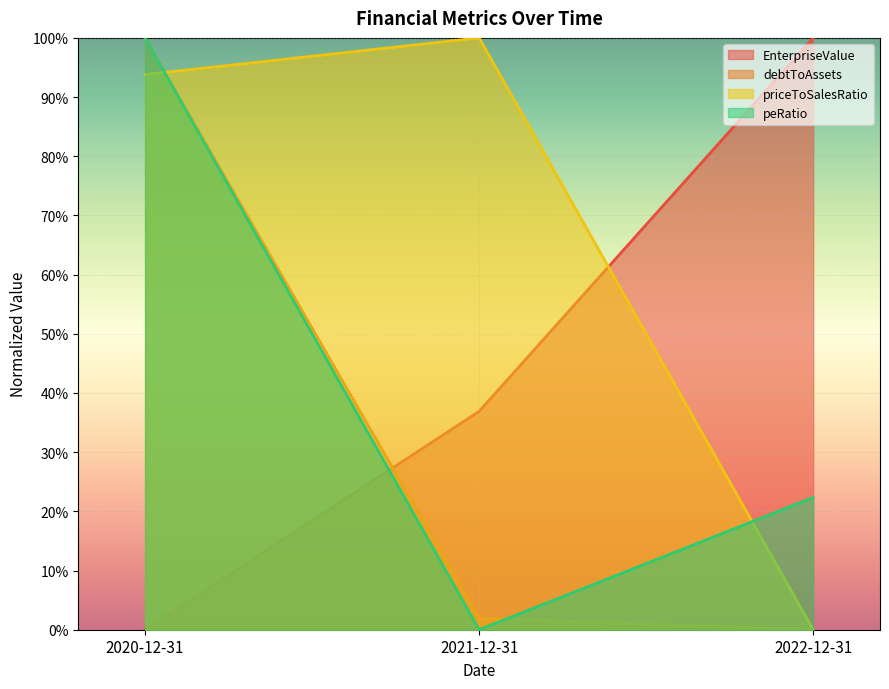

What is the label of the 1st point from the left?

2020-12-31